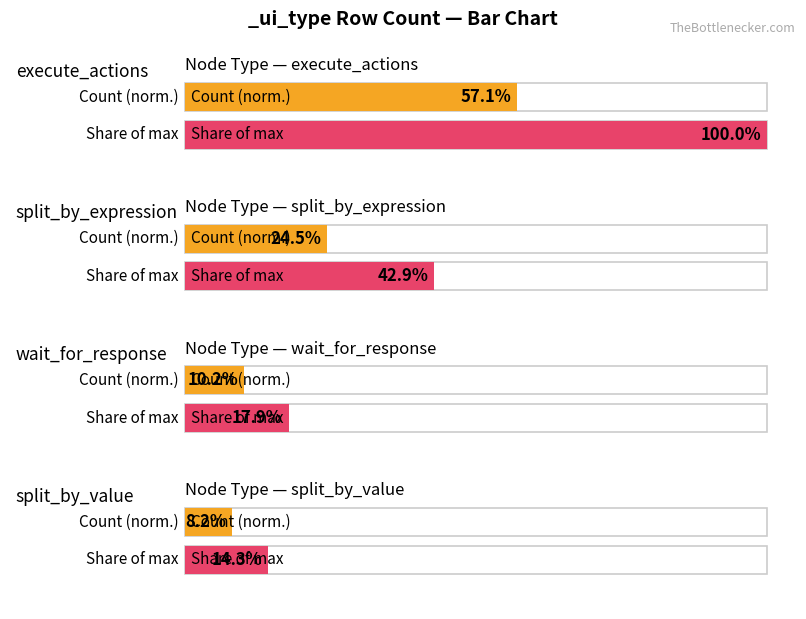

How many data points are less than 12?

2